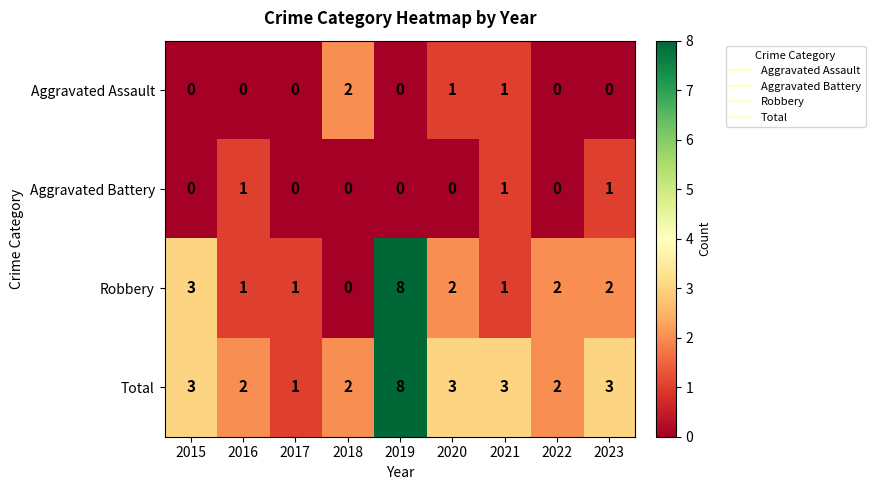

Count the number of data series in this chart.

4